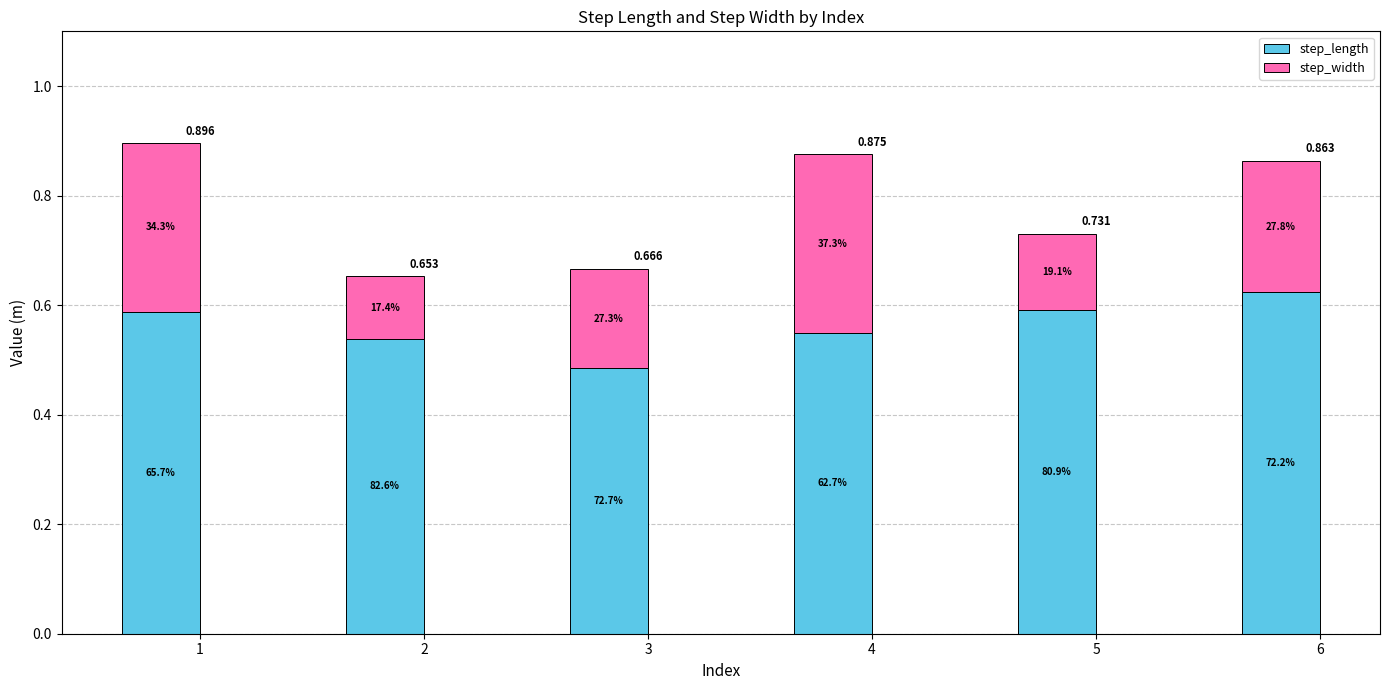

List the series in order of their overall mean, highest first.

step_length, step_width